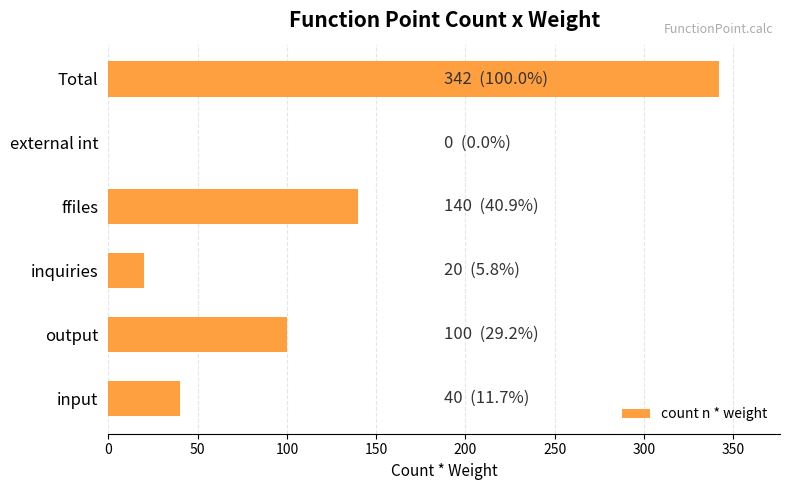

How many positive values are there?

5